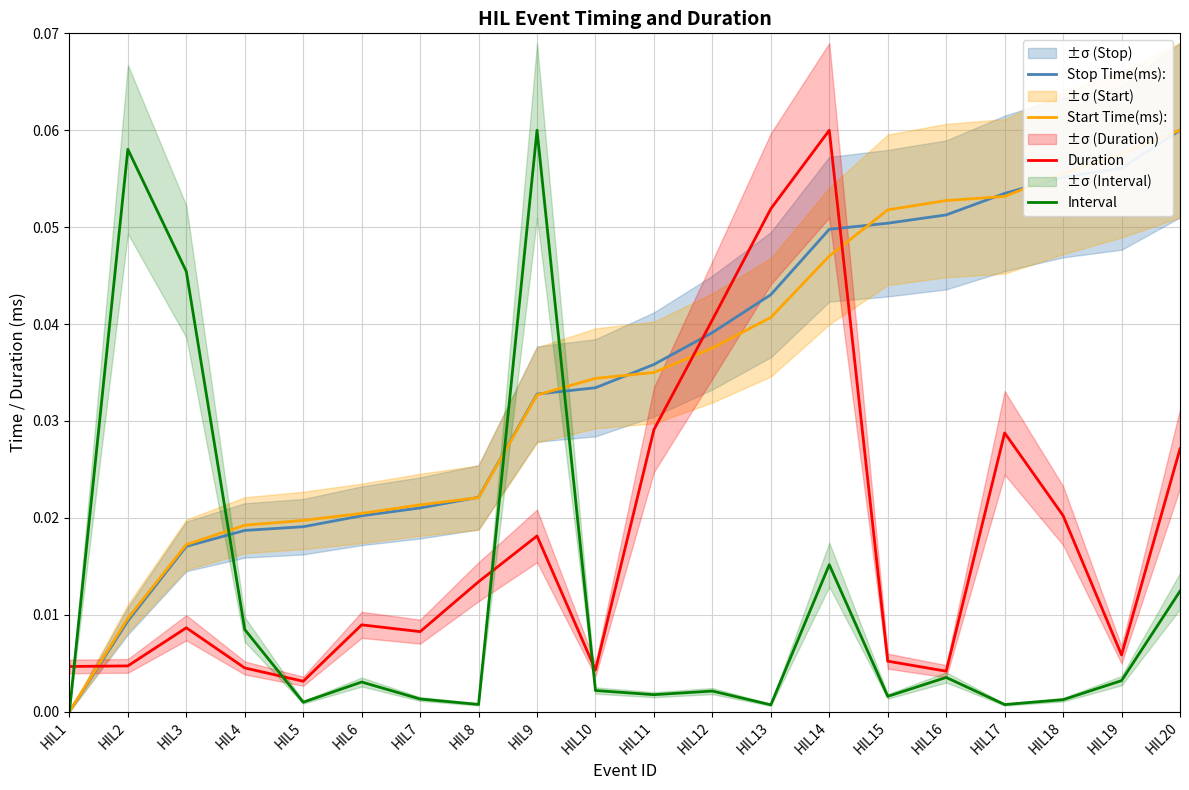

What are all the series names shown in the legend?

Stop Time(ms):, Start Time(ms):, Duration, Interval